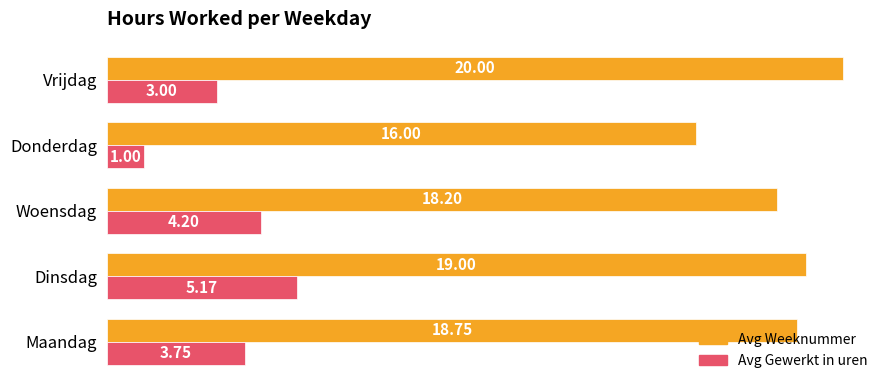

What is the sum of all Avg Gewerkt in uren values?

17.1